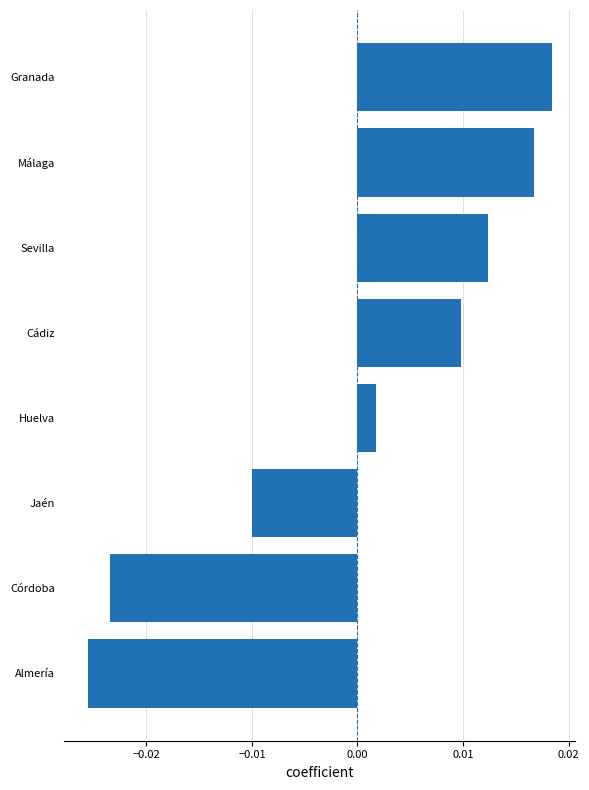

Where is the data nearest to the value 0?

Huelva